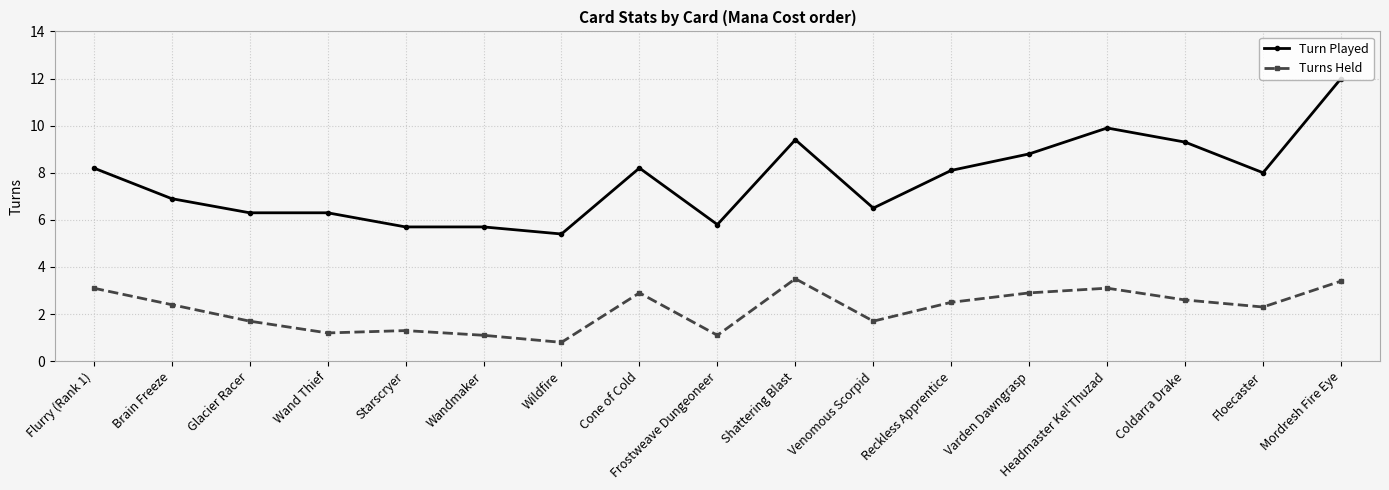

True or false: Turn Played has more than 0 points higher than both neighbors.

True